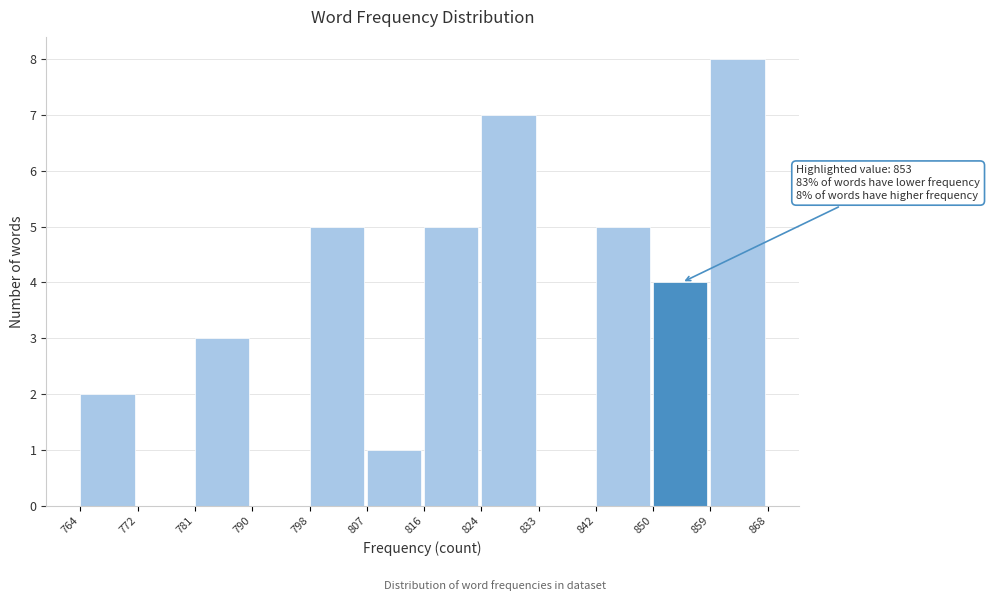

Which range on the x-axis has the tallest bar?

859 to 868